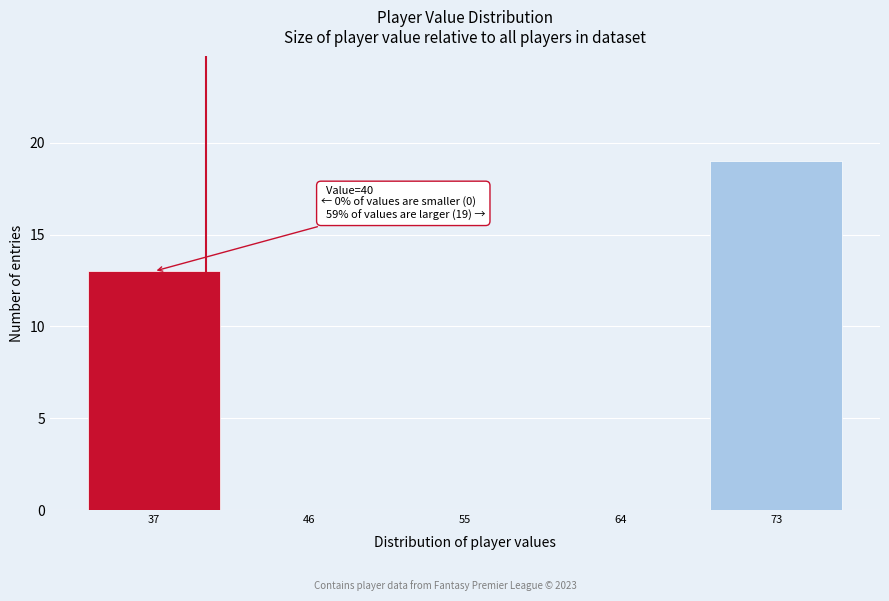

Reading left to right, extract all data points from this chart.

37=13	46=0	55=0	64=0	73=19